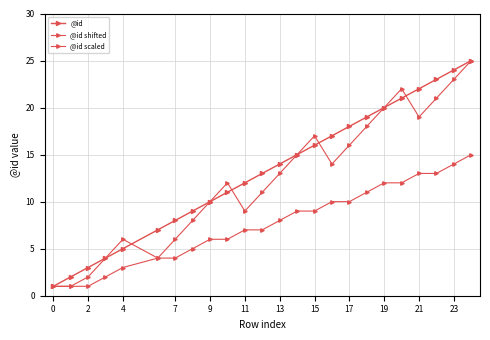

Which series has the largest total across all categories?

@id